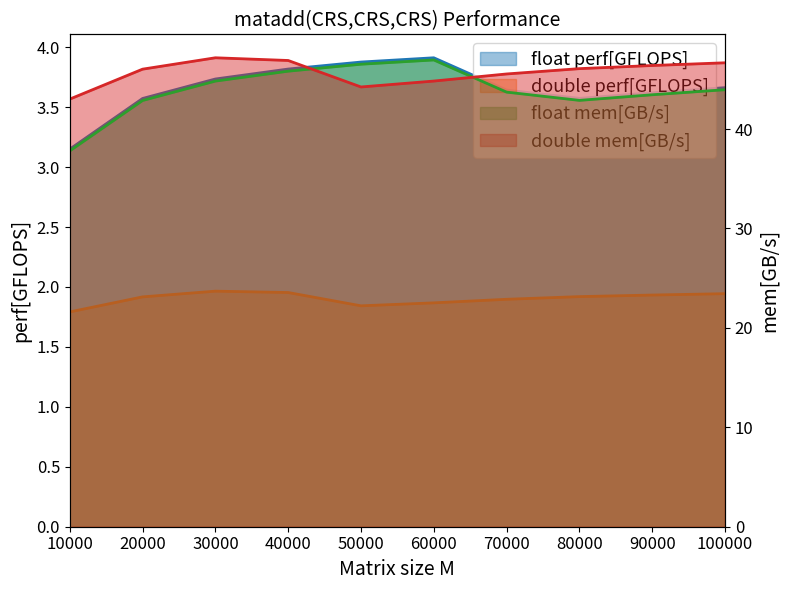

Which category has the lowest value in the double series?

10000